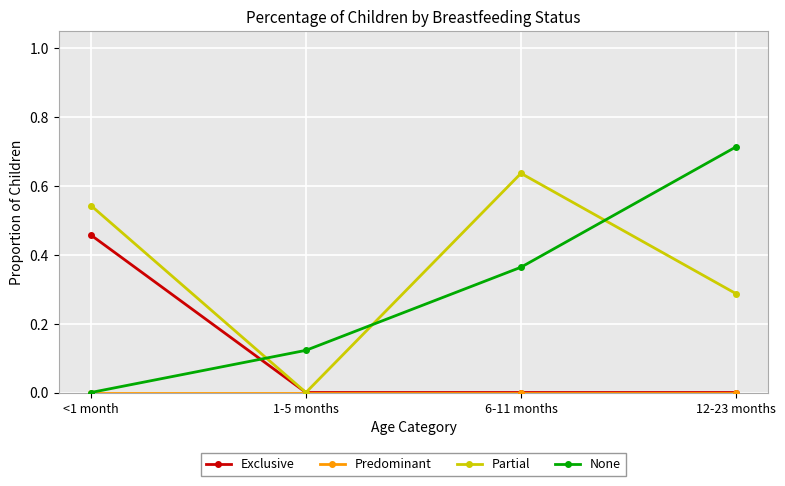

True or false: None and Exclusive cross at least once.

True